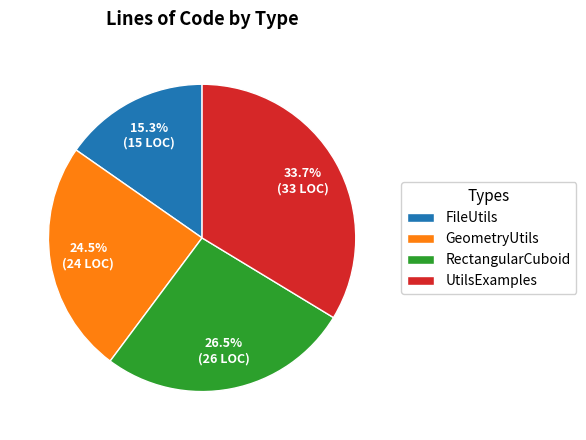

Count the number of slices in the pie.

4